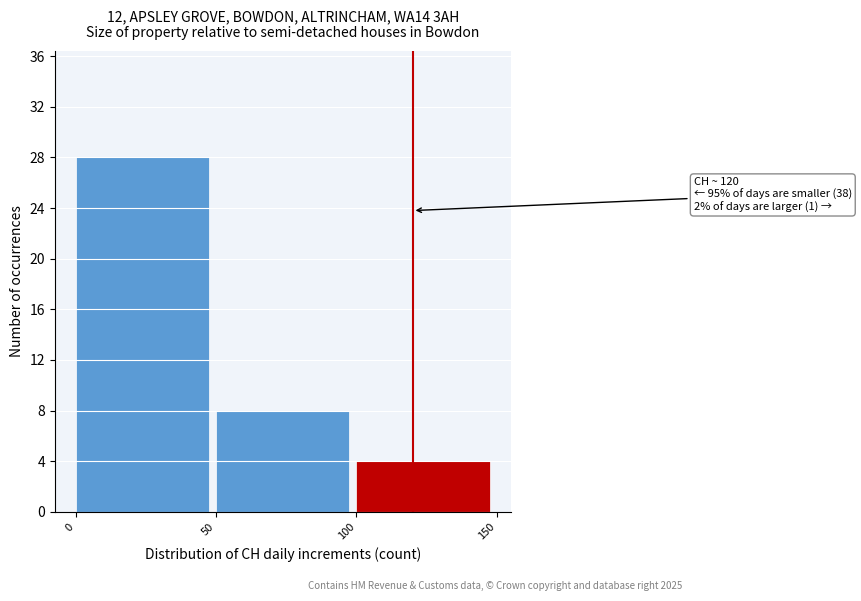

Over which range of the x-axis is the bar tallest?

0 to 50